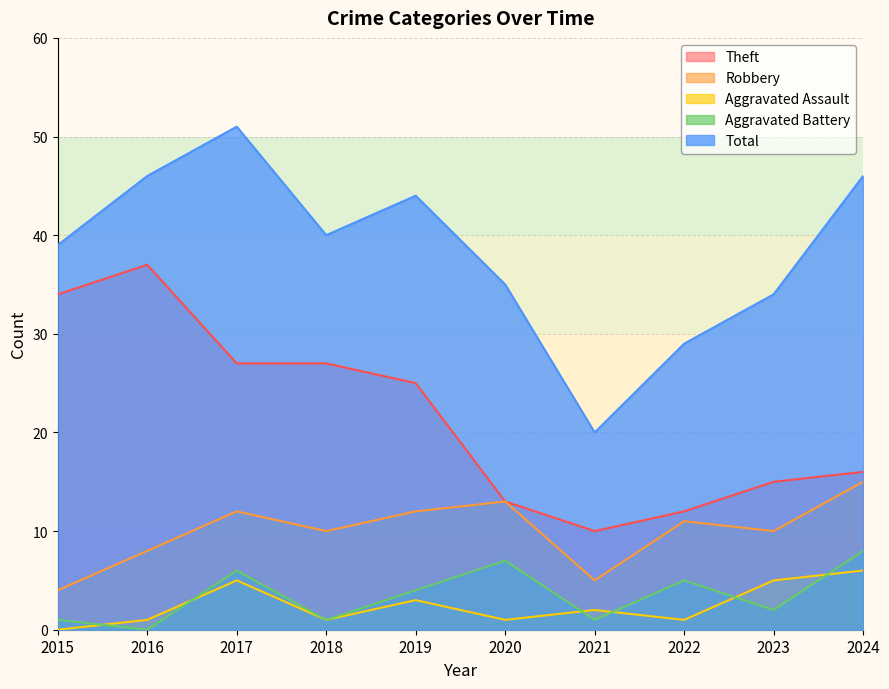

Does the chart display data point markers on the line(s)?

No